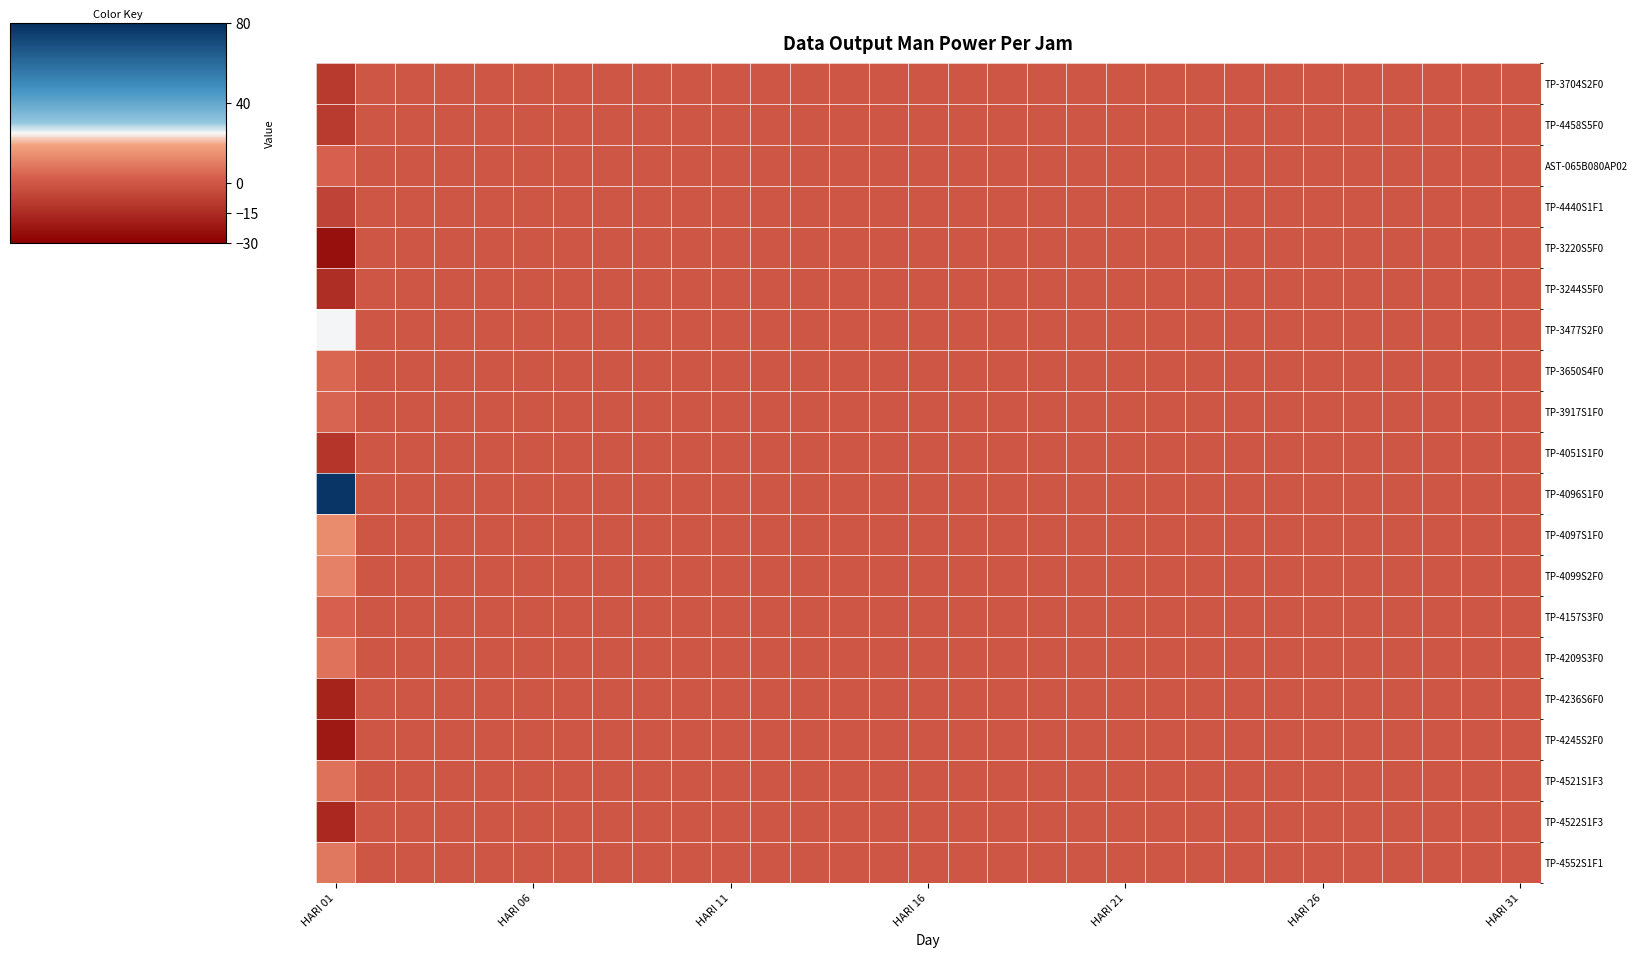

How many data points does each series have?

31